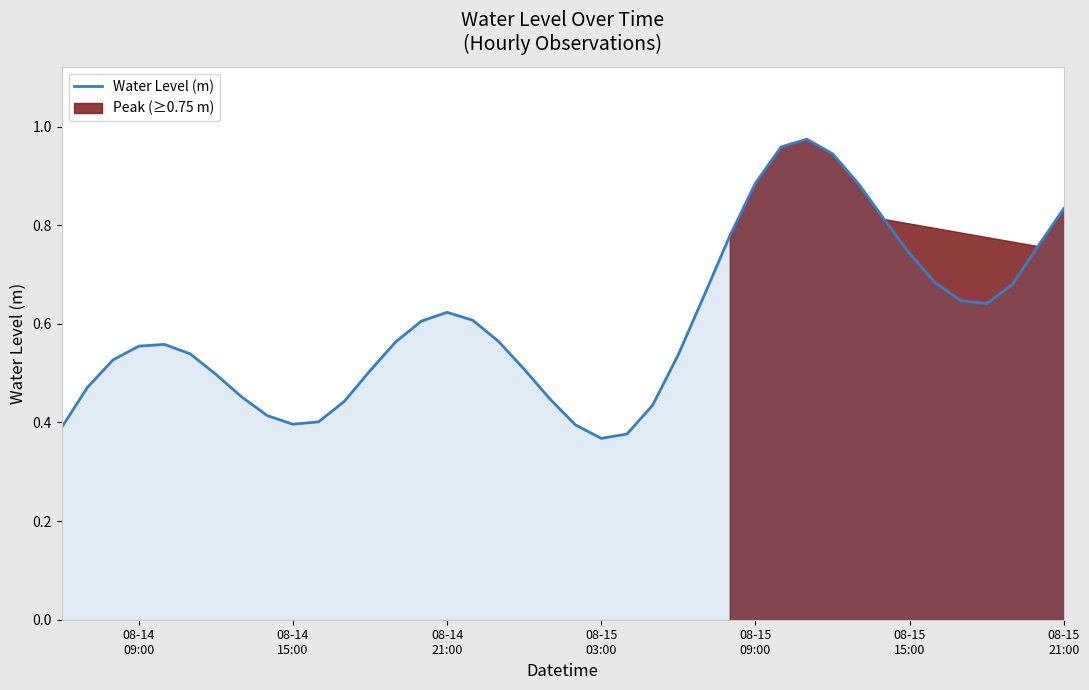

How many lines are shown in the chart?

1